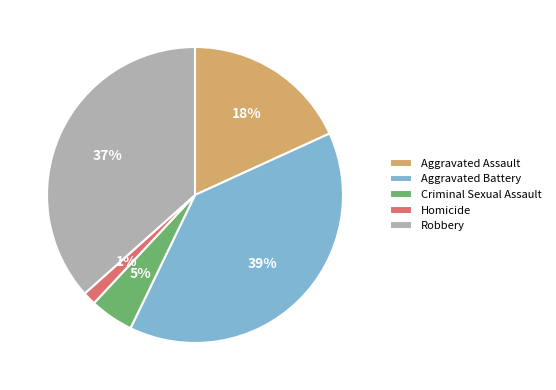

The Robbery slice represents 37% of the pie. True or false?

True